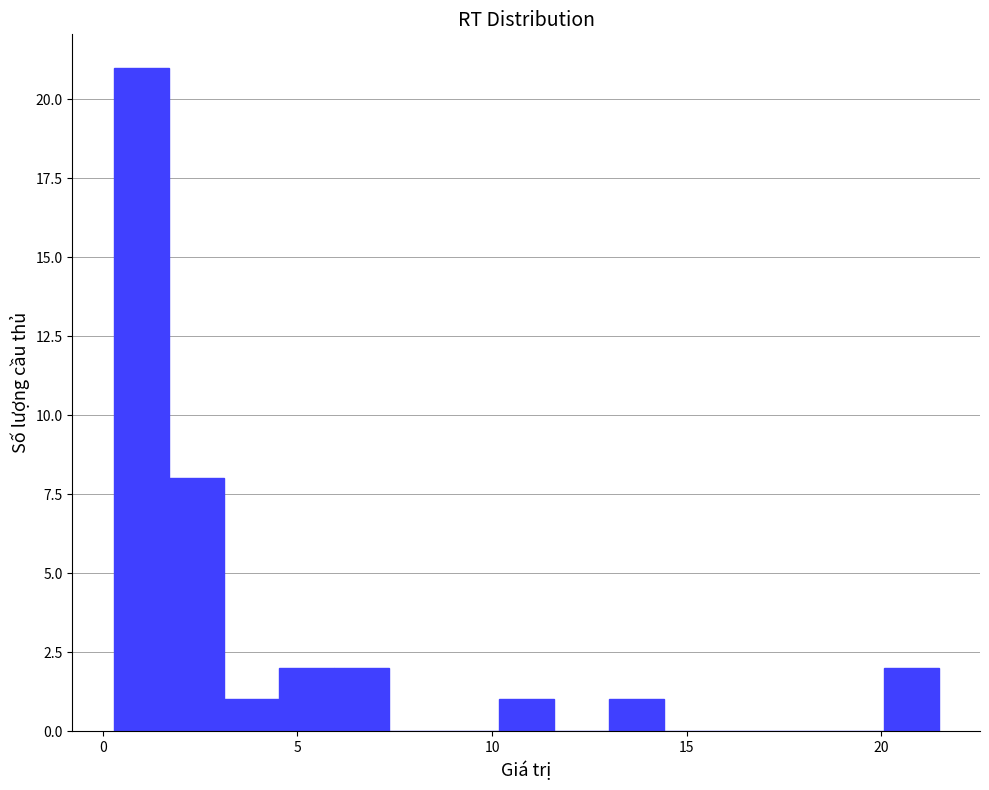

Around what value on the x-axis is the tallest bar? Give the approximate position of its centre, as read against the axis.

1.0